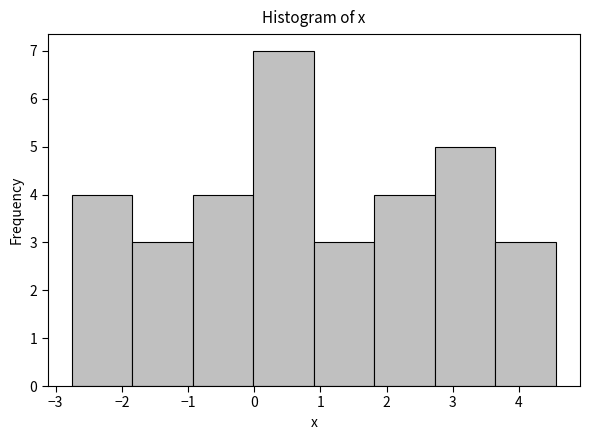

Which range on the x-axis has the tallest bar?

0.0 to 0.9